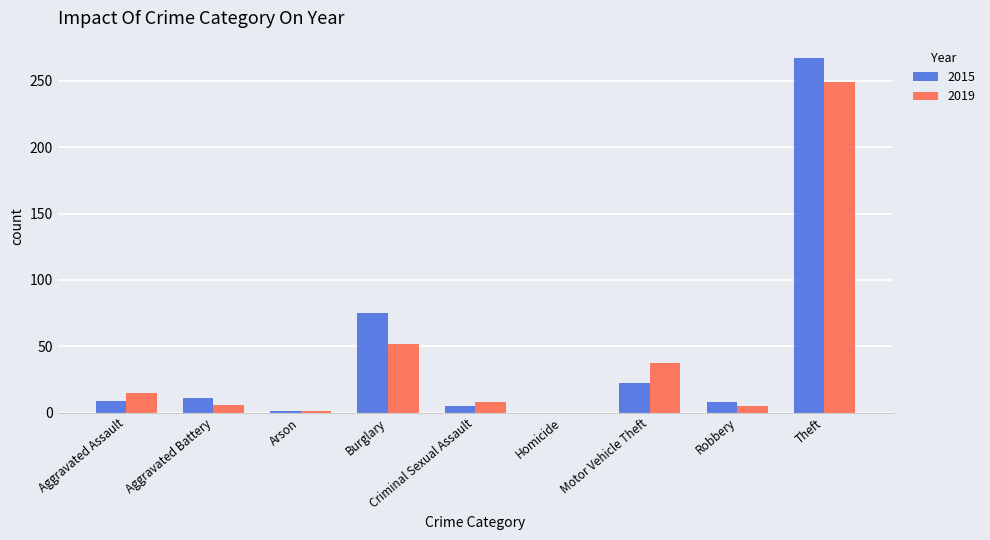

Which category has the highest value in the 2019 series?

Theft